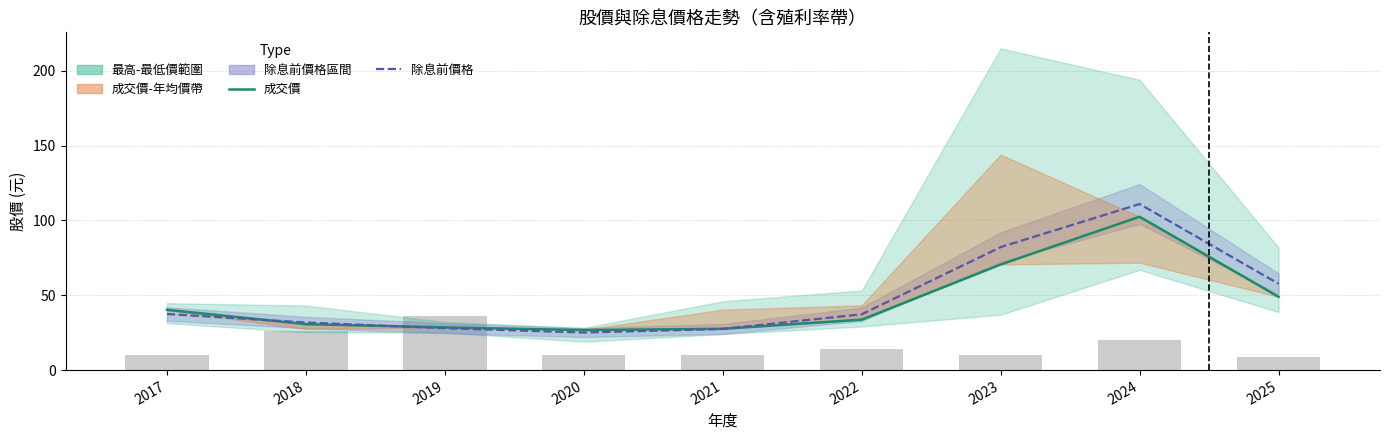

Which series has the largest total across all categories?

除息前價格